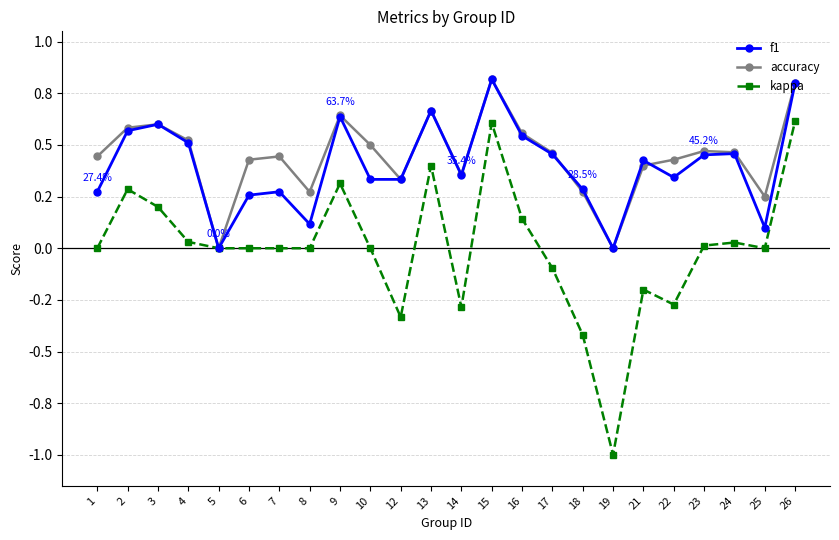

Reading right to left, list all the values displayed in this chart.

f1: 26=0.8	25=0.1	24=0.5	23=0.5	22=0.3	21=0.4	19=0.0	18=0.3	17=0.5	16=0.5	15=0.8	14=0.4	13=0.7	12=0.3	10=0.3	9=0.6	8=0.1	7=0.3	6=0.3	5=0.0	4=0.5	3=0.6	2=0.6	1=0.3
accuracy: 26=0.8	25=0.2	24=0.5	23=0.5	22=0.4	21=0.4	19=0.0	18=0.3	17=0.5	16=0.6	15=0.8	14=0.4	13=0.7	12=0.3	10=0.5	9=0.6	8=0.3	7=0.4	6=0.4	5=0.0	4=0.5	3=0.6	2=0.6	1=0.4
kappa: 26=0.6	25=0.0	24=0.0	23=0.0	22=-0.3	21=-0.2	19=-1.0	18=-0.4	17=-0.1	16=0.1	15=0.6	14=-0.3	13=0.4	12=-0.3	10=0.0	9=0.3	8=0.0	7=0.0	6=0.0	5=0.0	4=0.0	3=0.2	2=0.3	1=0.0